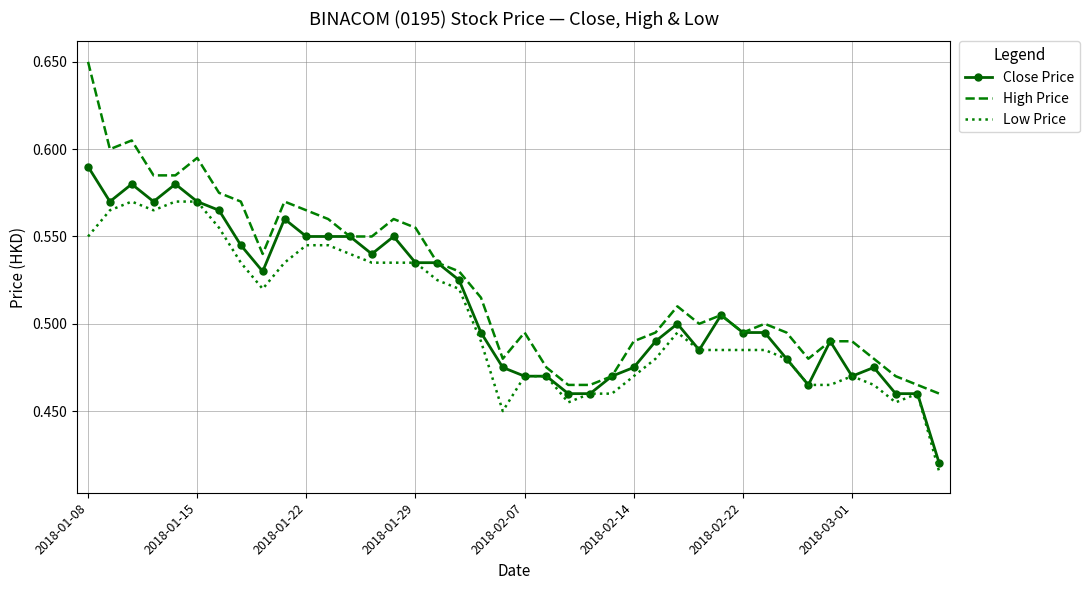

Rank the series by their maximum value, from lowest to highest.

Low Price, Close Price, High Price